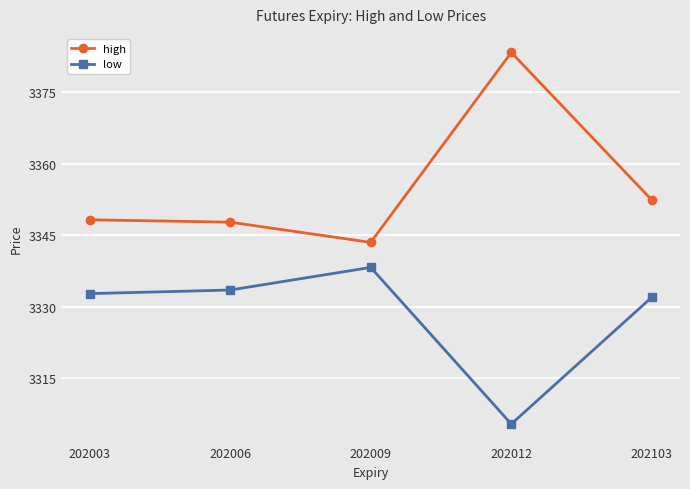

Which category has the highest value in the low series?

202009